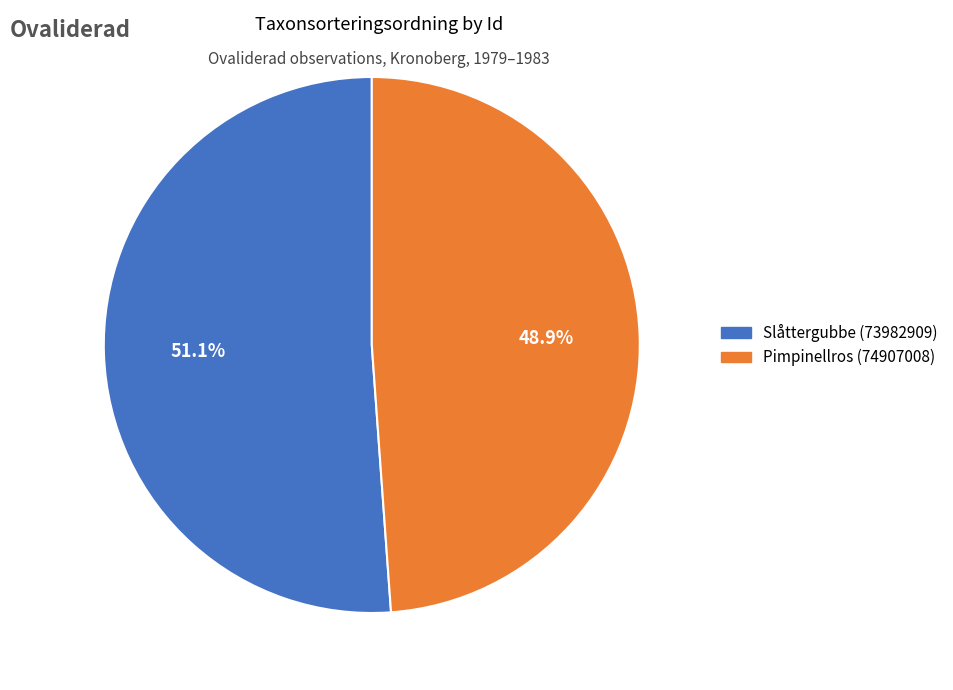

To the nearest percent, what percentage of the pie is Pimpinellros (74907008)?

49%